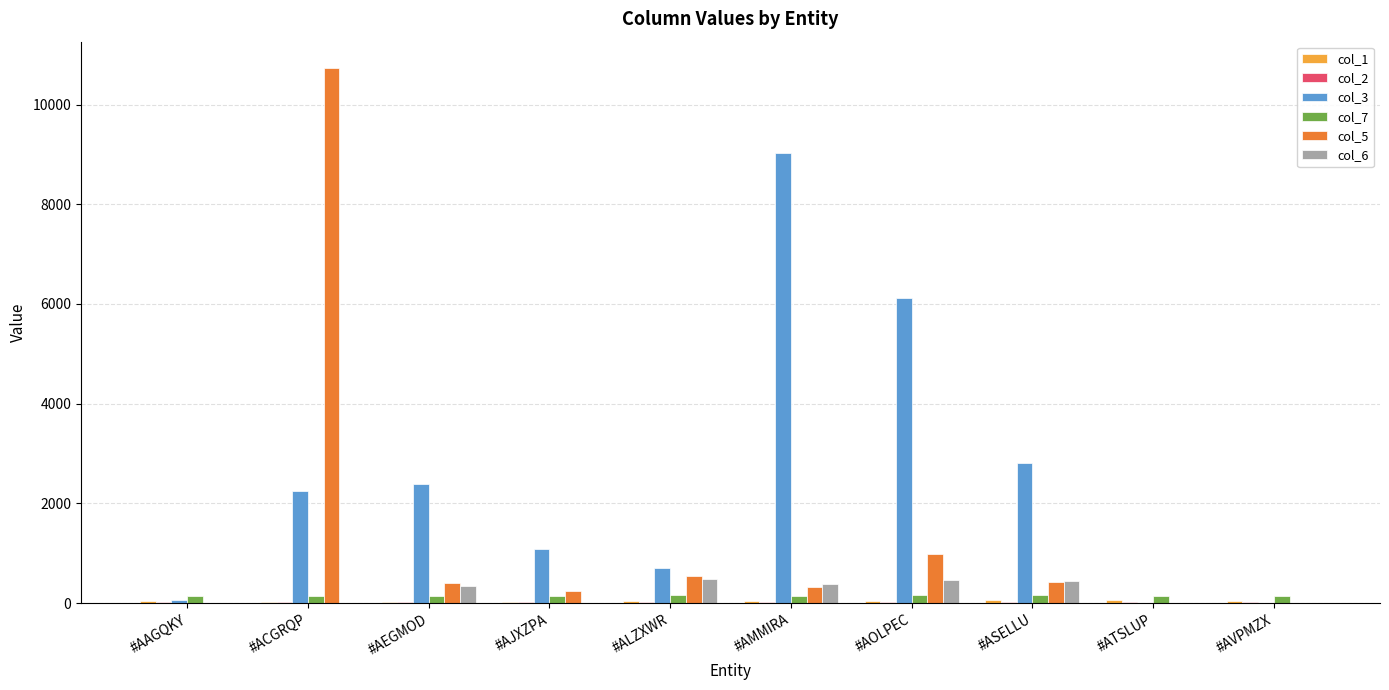

What value does the col_7 series have at #AEGMOD?

134.4